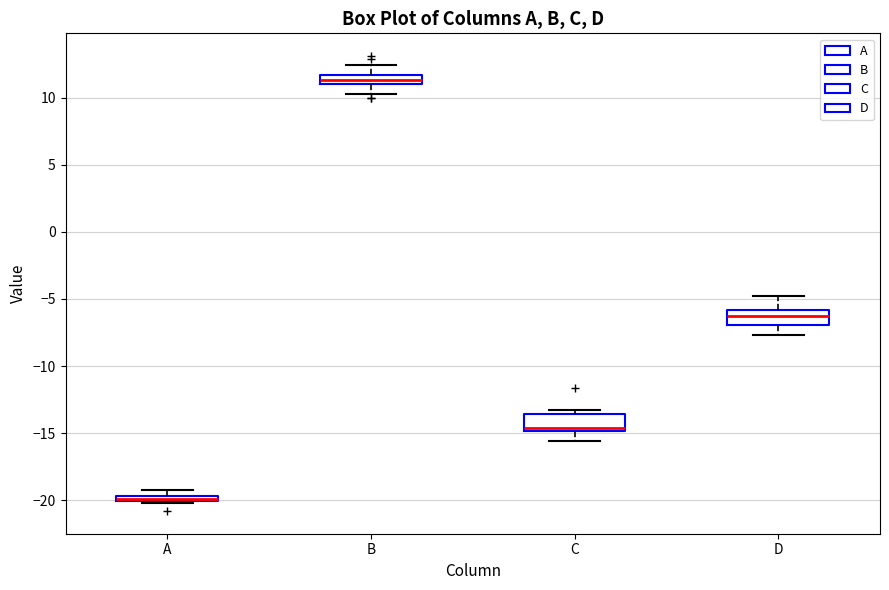

Which box's median line is the highest?

B